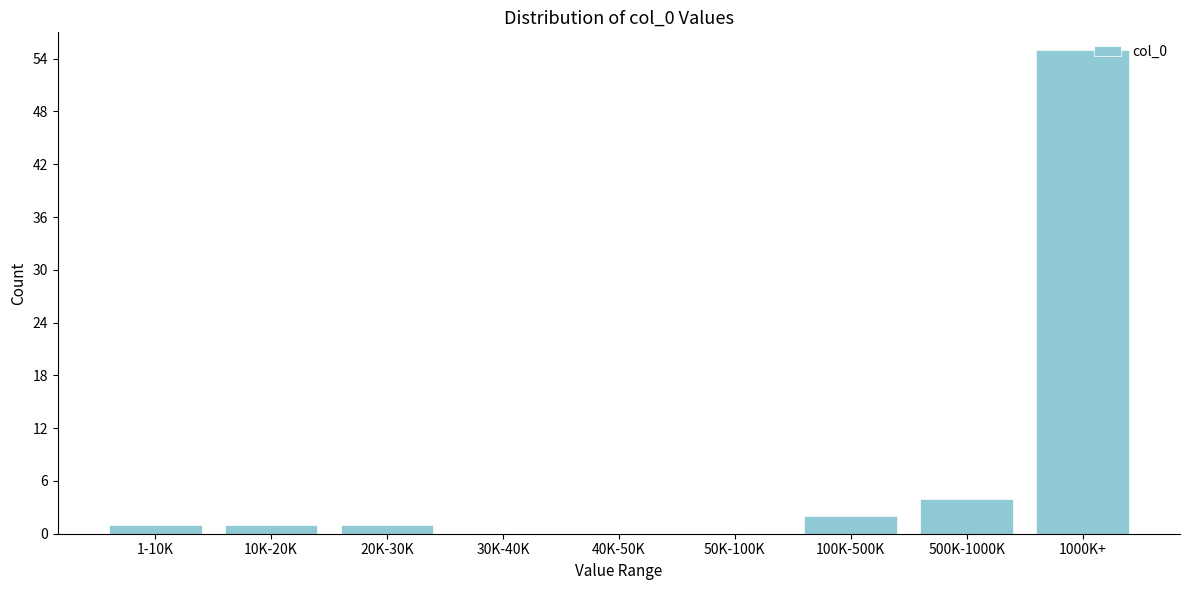

Reading left to right, what are all the values shown in this chart?

1-10K=1	10K-20K=1	20K-30K=1	30K-40K=0	40K-50K=0	50K-100K=0	100K-500K=2	500K-1000K=4	1000K+=55